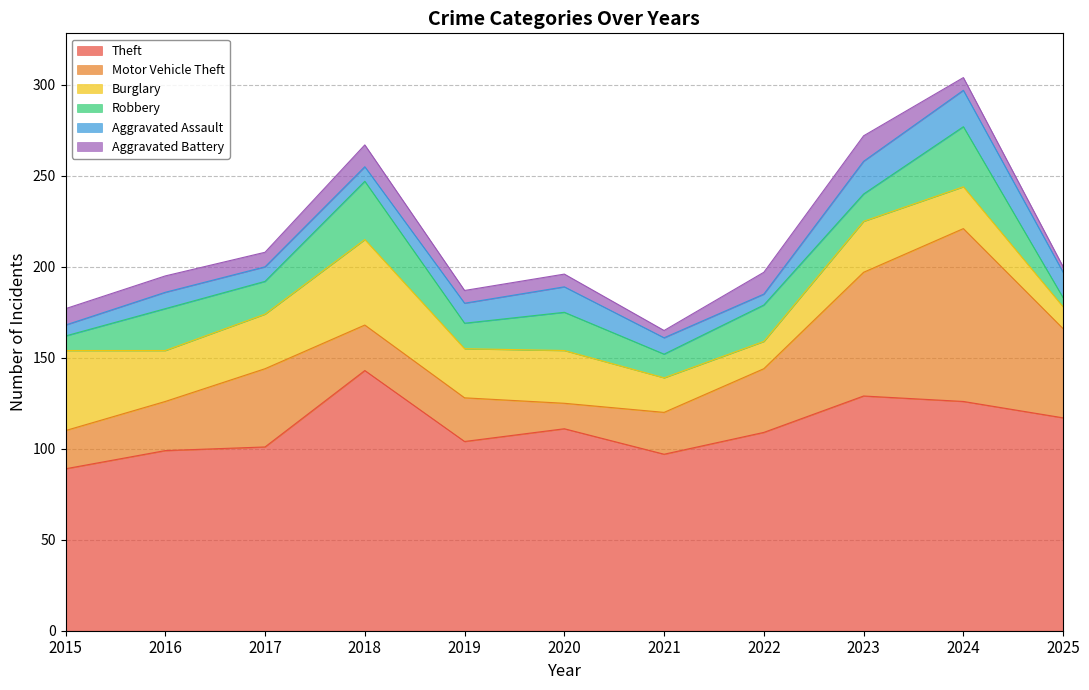

Where is the first local maximum for Burglary?

2018